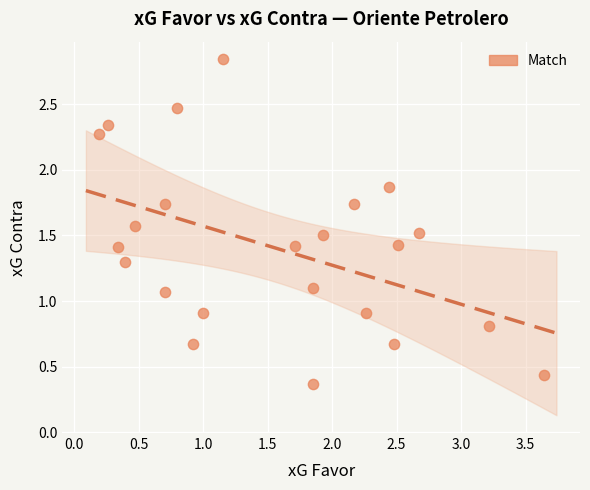

What is the range of X values (max minus min)?

3.5